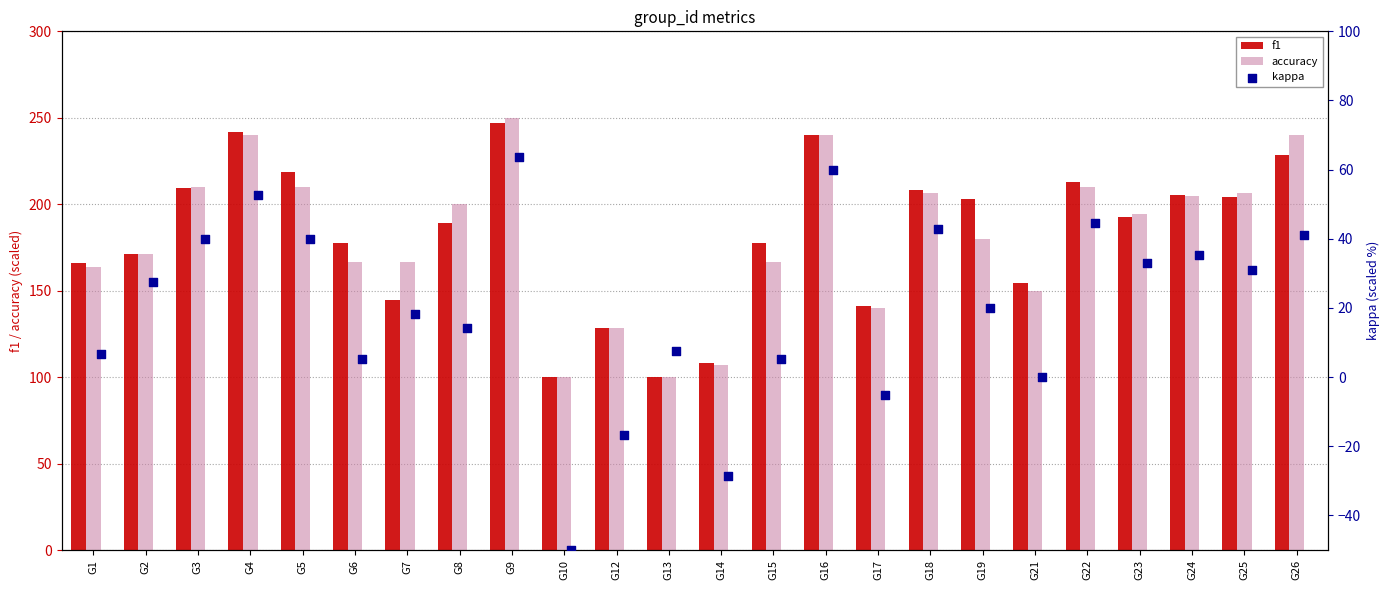

Is the value of accuracy at G23 greater than the value of f1 at G14?

Yes